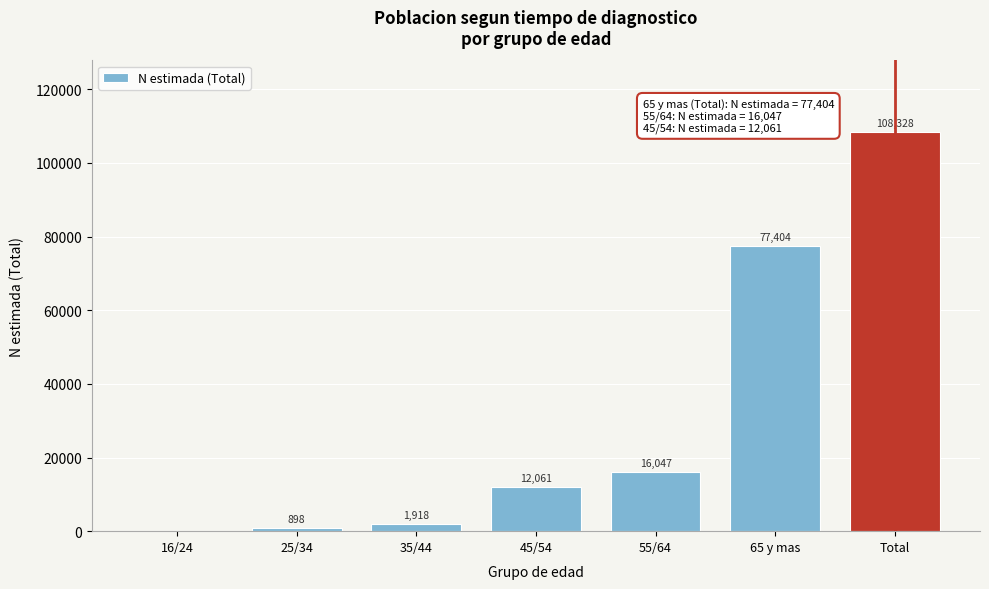

Reading left to right, what are all the values shown in this chart?

16/24=0	25/34=898	35/44=1918	45/54=12061	55/64=16047	65 y mas=77404	Total=108328